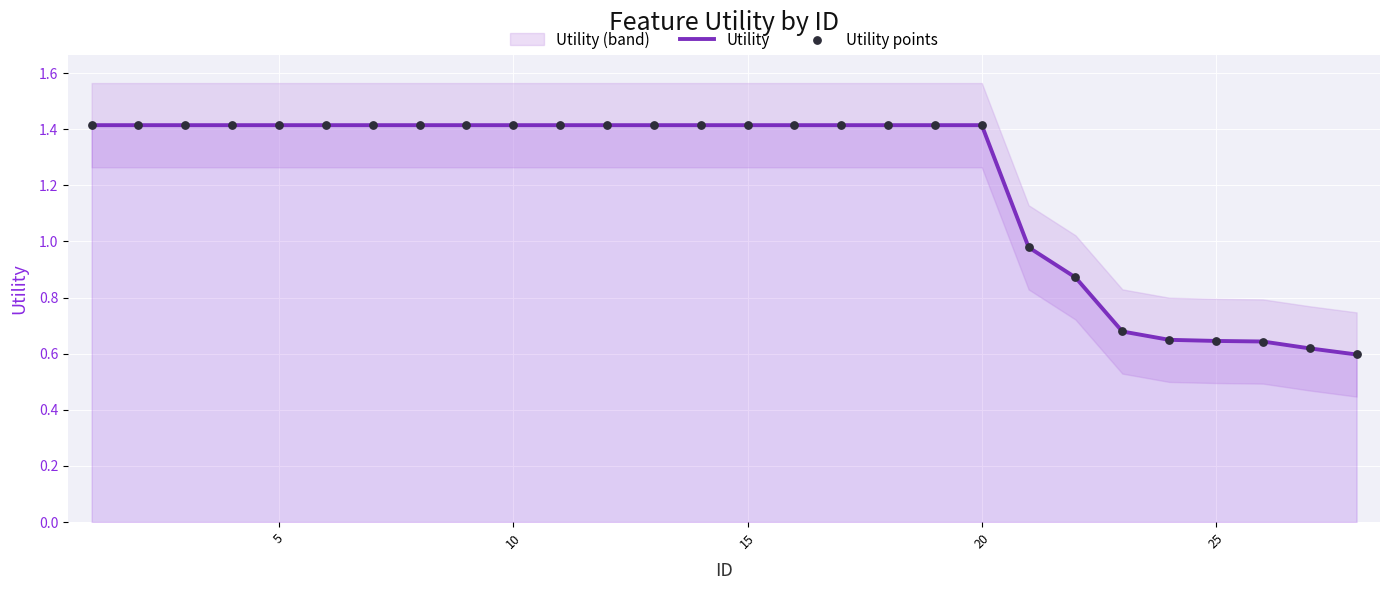

Is the value of Utility at 12 greater than the value of Utility points at 17?

No